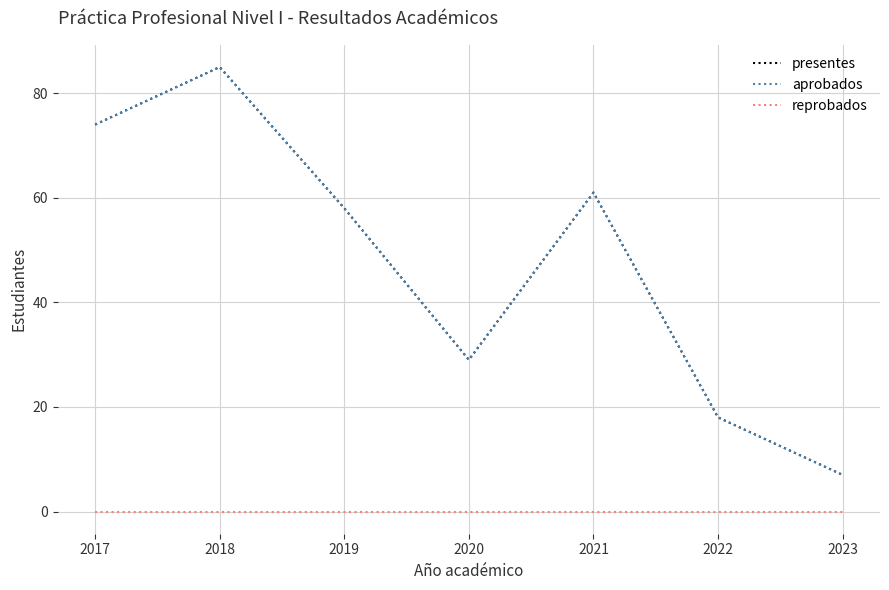

True or false: aprobados and presentes intersect in this chart.

False